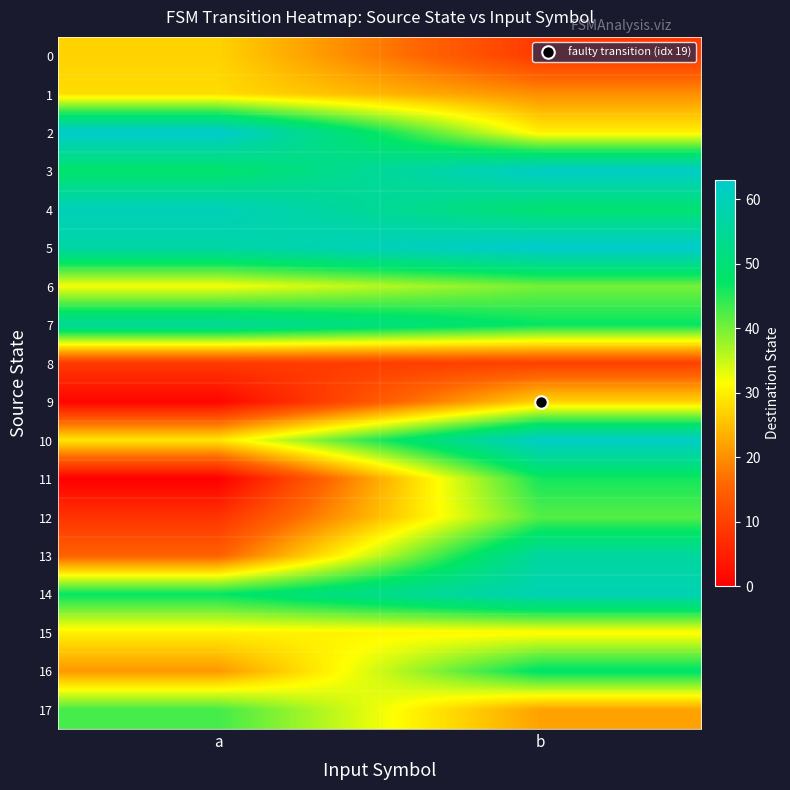

What is the total value across all series at a?

573